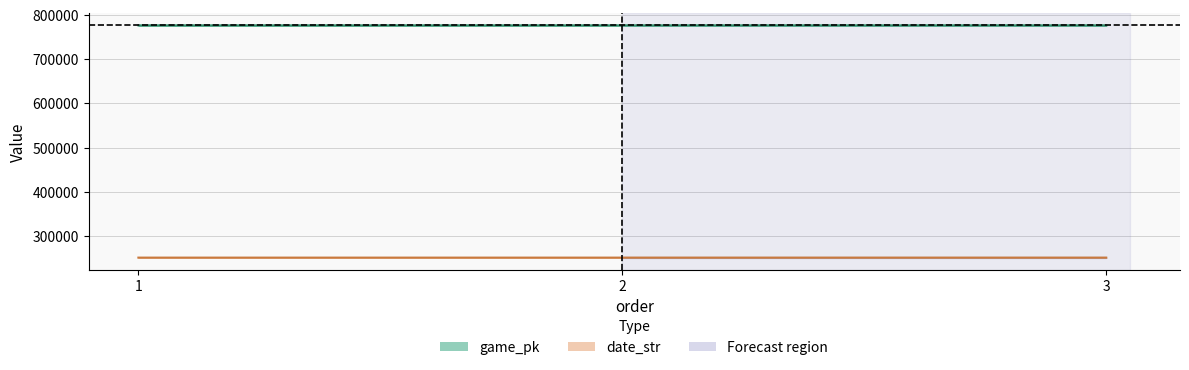

What is the difference between the maximum and minimum values in the game_pk series?

30